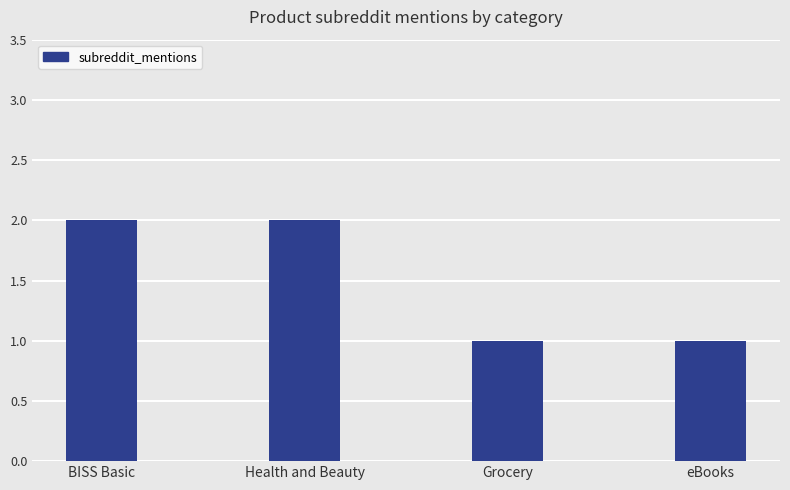

Reading right to left, what are all the values shown in this chart?

1	1	2	2